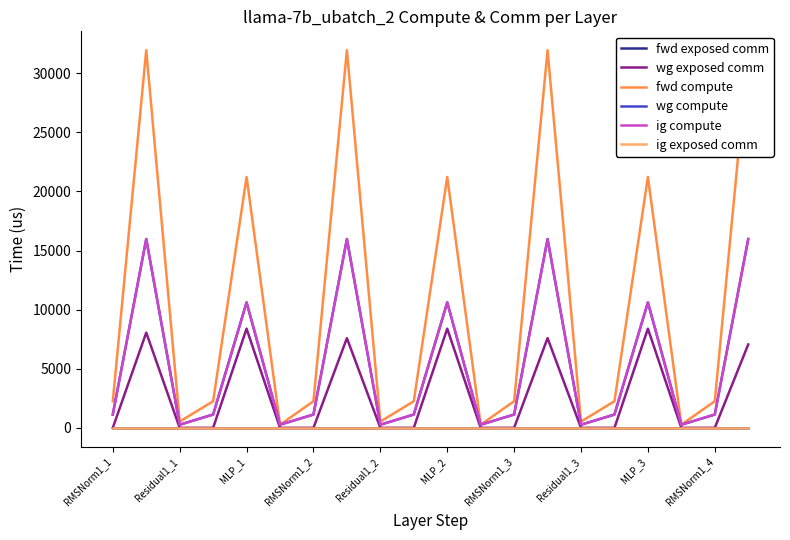

True or false: wg exposed comm and ig exposed comm cross at least once.

False